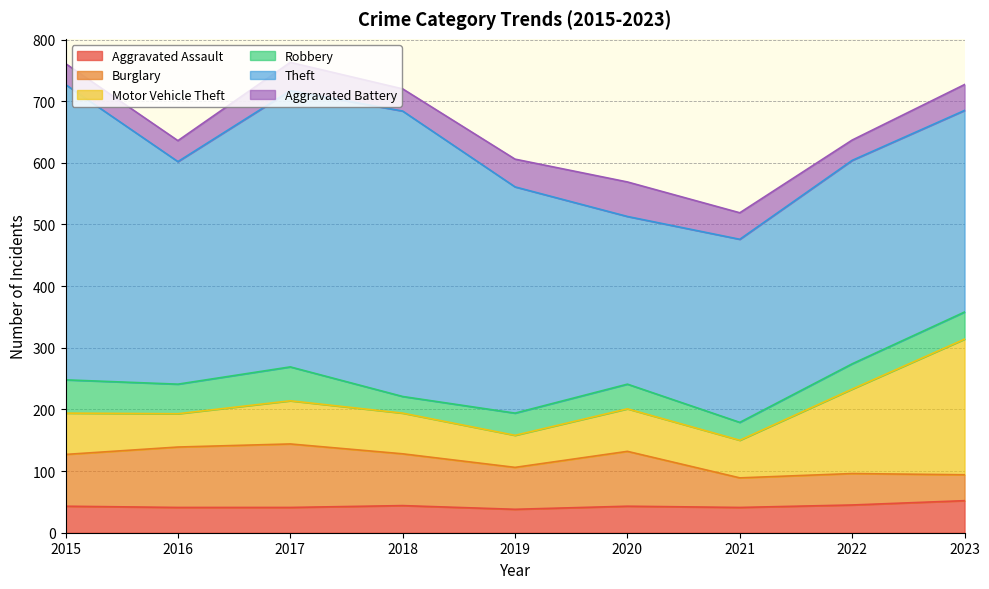

In Aggravated Assault, how many points are lower than both neighbors (excluding endpoints)?

2